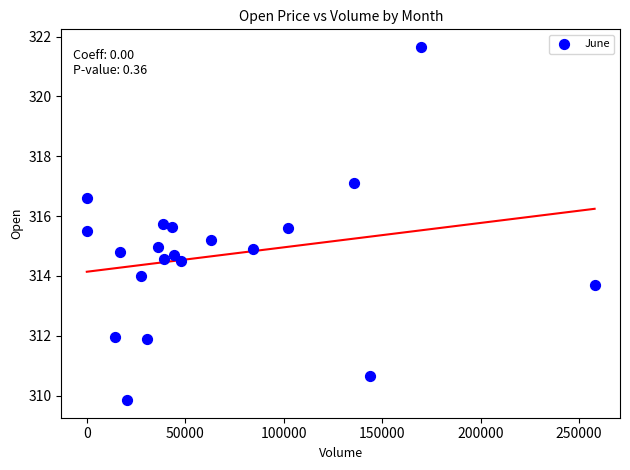

What is the range of X values (max minus min)?

257876.0